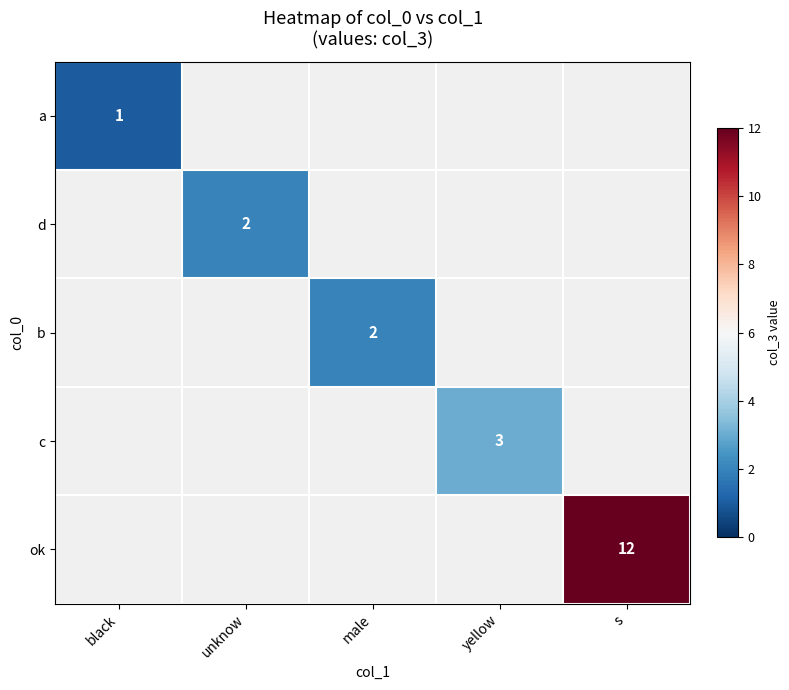

List the labels in order of ok value, smallest first.

black, unknow, male, yellow, s